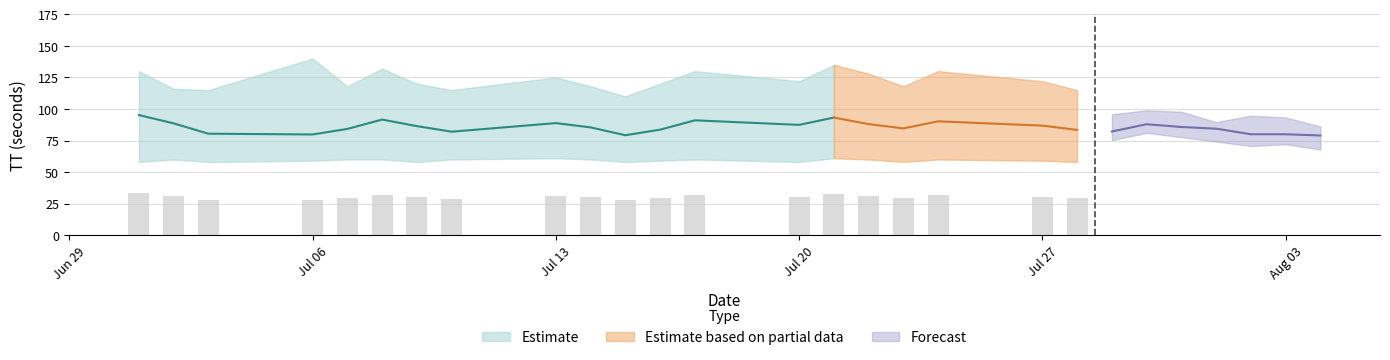

What is the sum of the TT_mean values at 2015-07-16 and 2015-07-24?

173.8